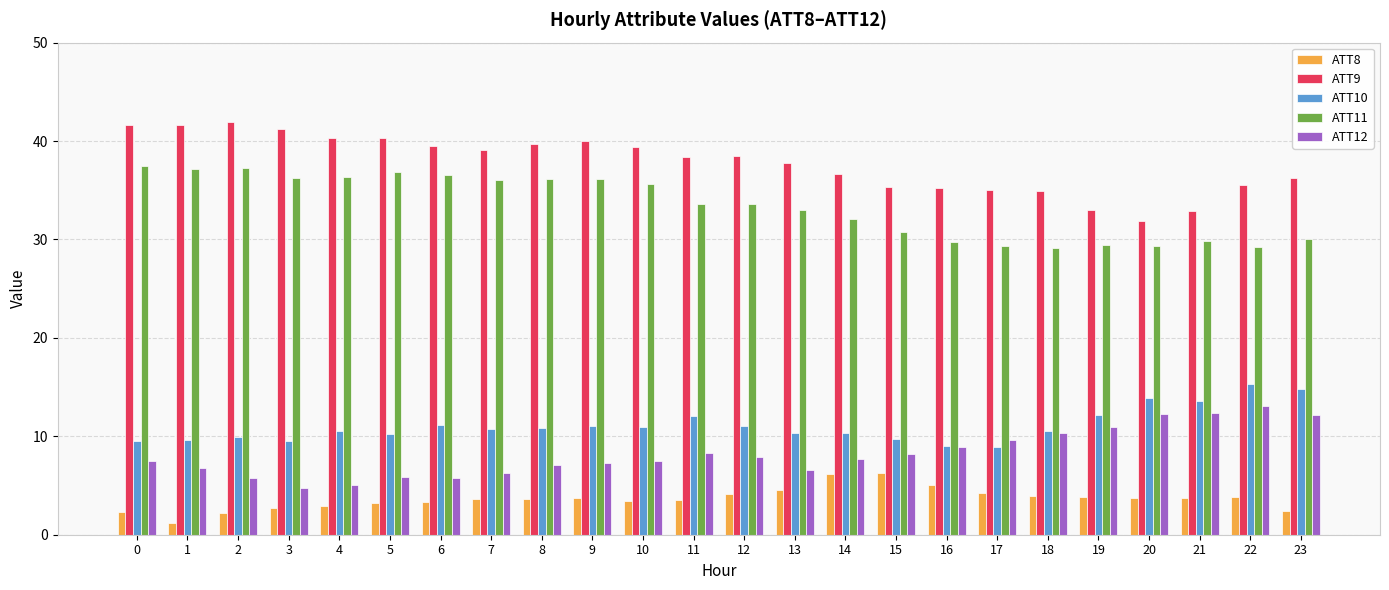

How many bars are there in total?

120